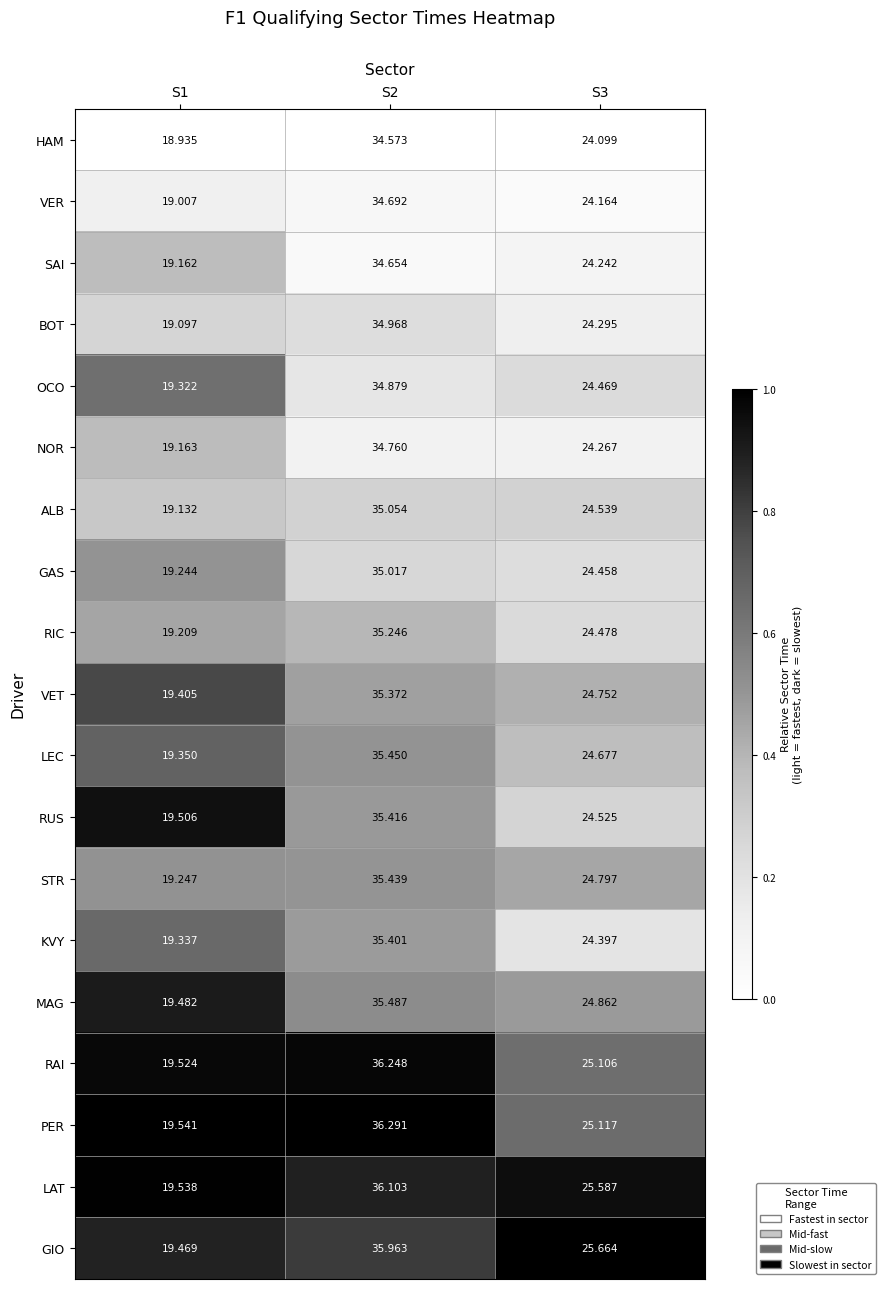

What is the total value across all series at S1?

366.7